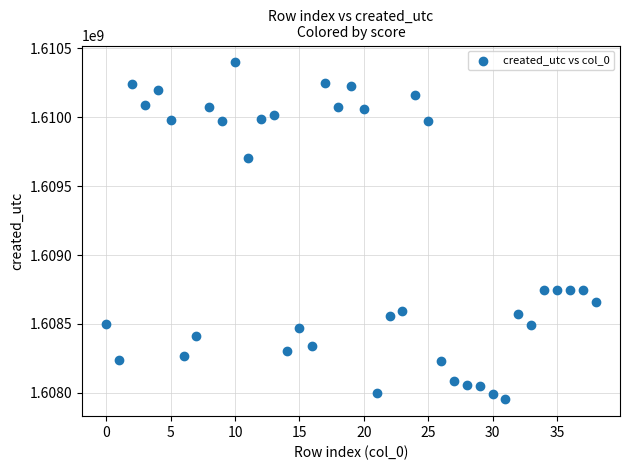

What is the range of Y values (max minus min)?

2442829